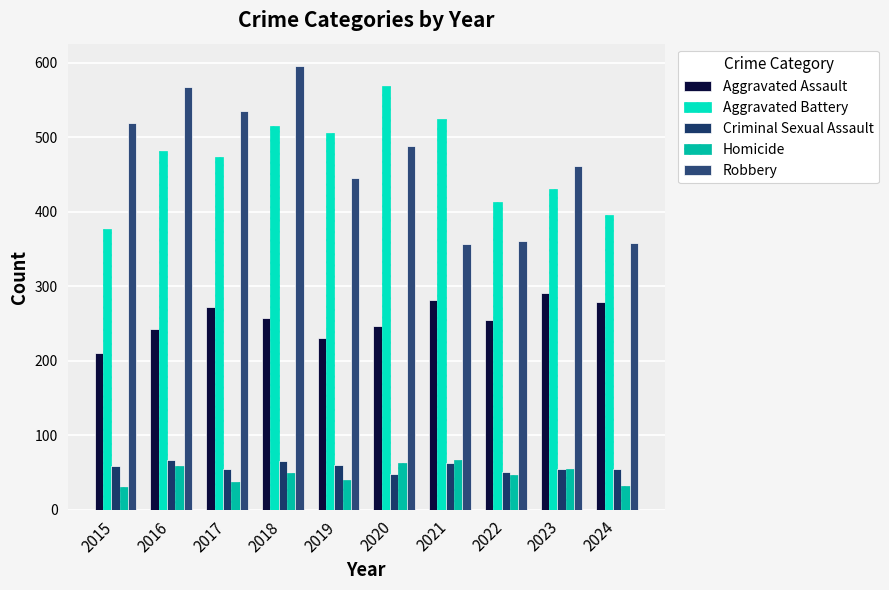

At which category is the sum across all series the highest?

2018